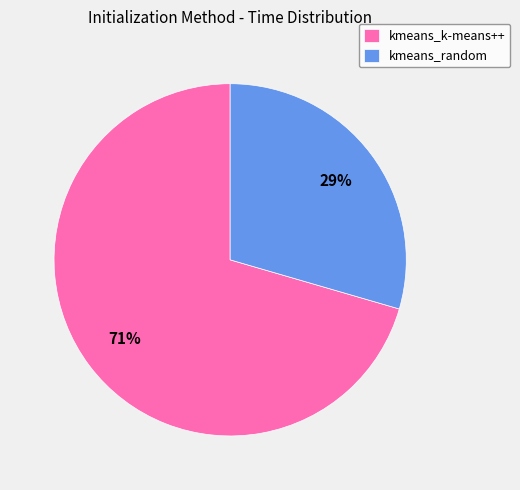

Count the number of slices in the pie.

2